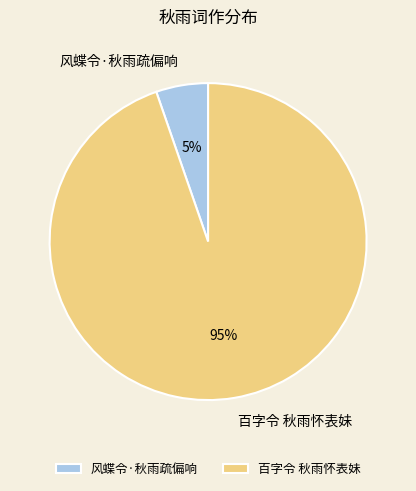

Is it true that 风蝶令·秋雨疏偏响 is 11% of the pie?

False